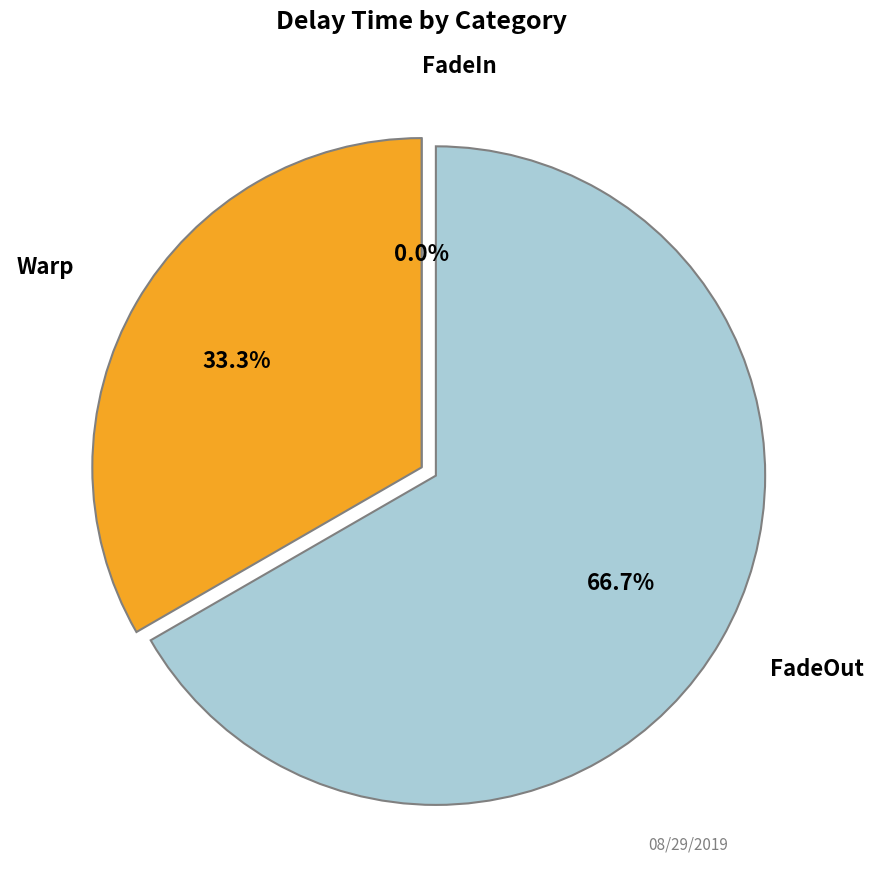

The FadeOut slice represents 78% of the pie. True or false?

False